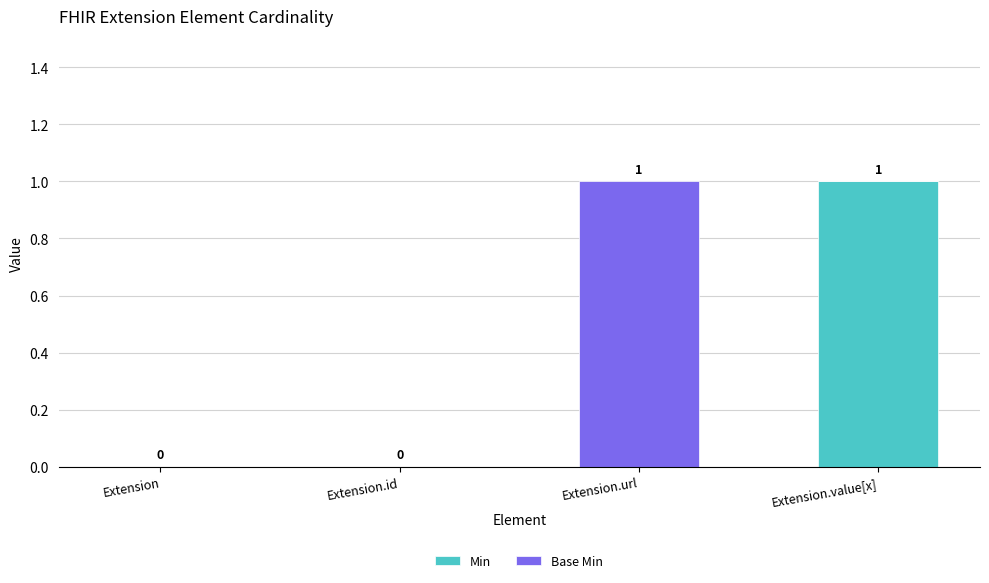

What is the total value across all series at Extension.value[x]?

1